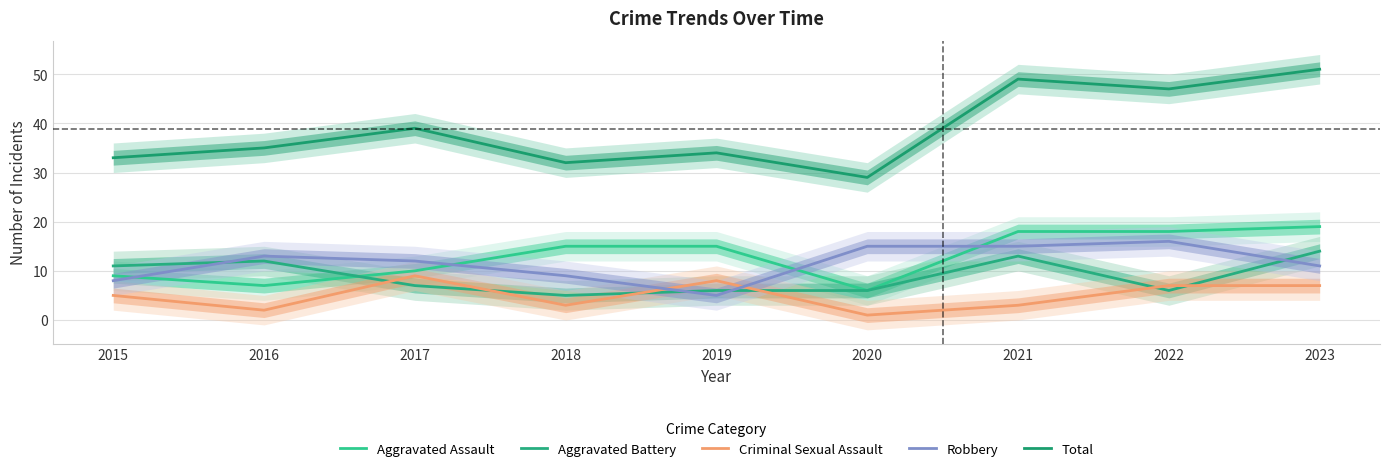

What is the value of the Aggravated Battery point at the 1st from the left?

11